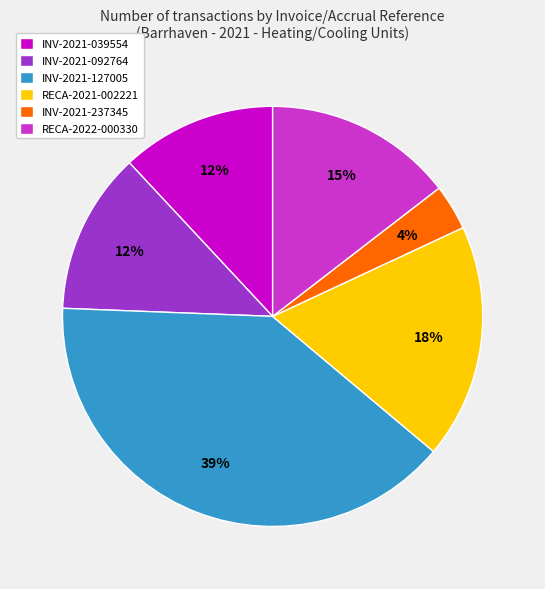

The INV-2021-039554 slice represents 12% of the pie. True or false?

True